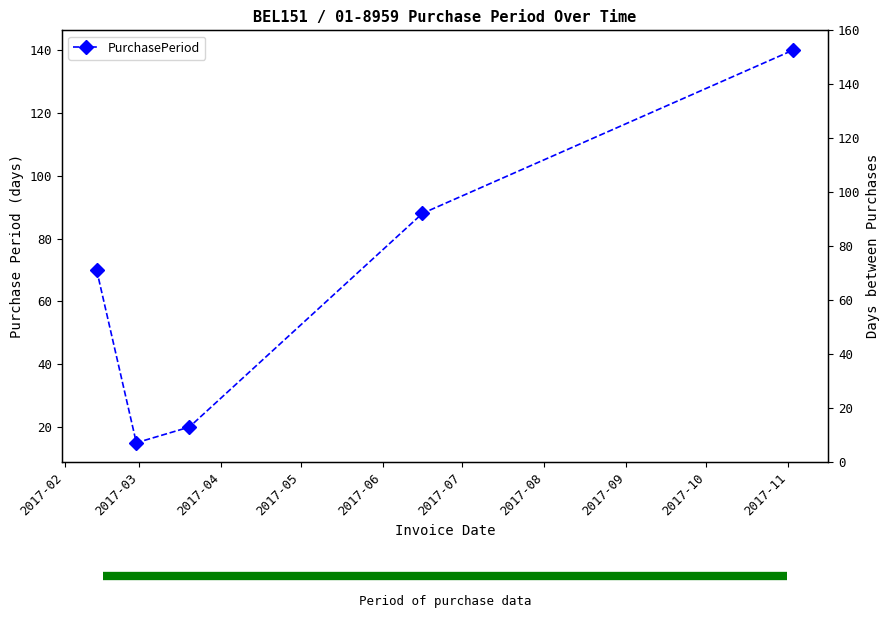

What is the average value?

67